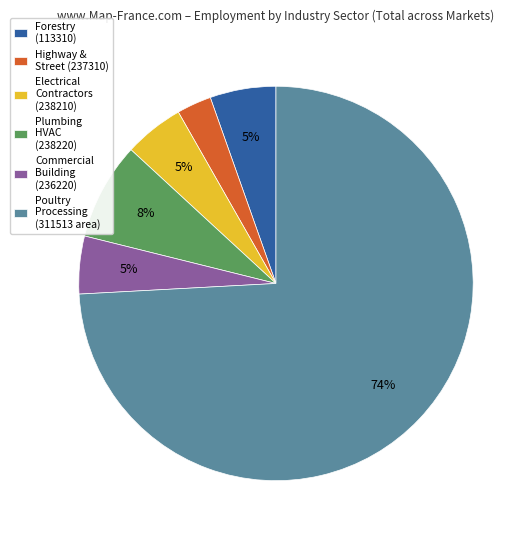

To the nearest percent, what portion does Forestry (113310) represent?

5%